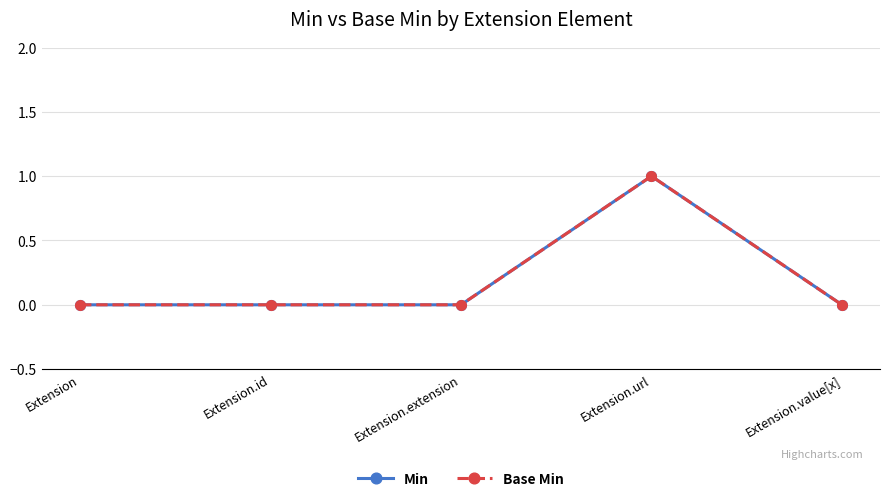

Reading left to right, what are all the values shown in this chart?

Min: Extension=0	Extension.id=0	Extension.extension=0	Extension.url=1	Extension.value[x]=0
Base Min: Extension=0	Extension.id=0	Extension.extension=0	Extension.url=1	Extension.value[x]=0